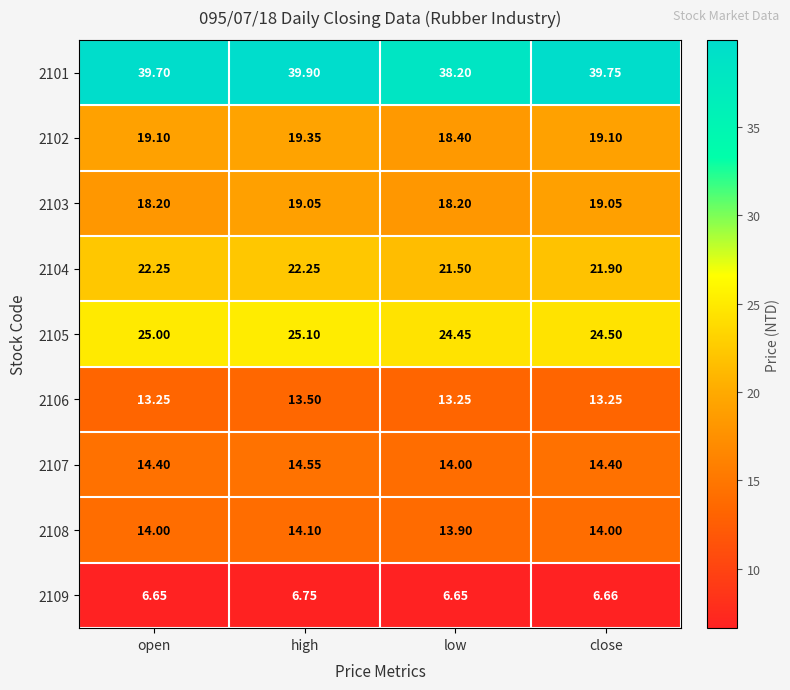

At which category is the sum across all series the highest?

high